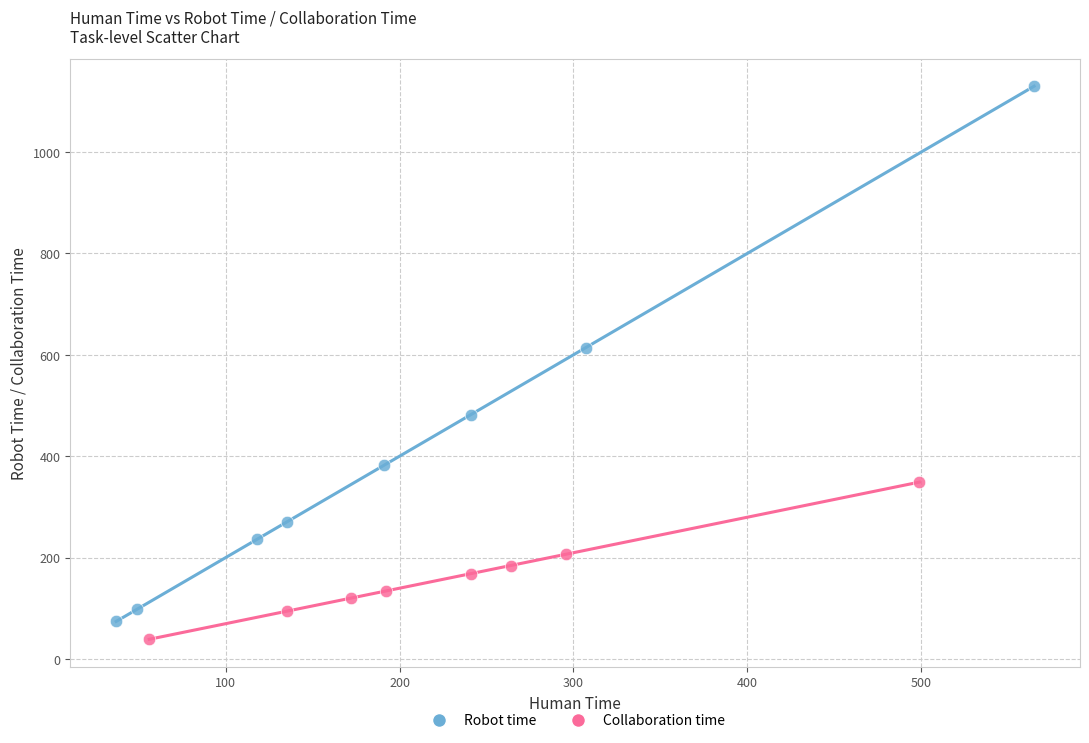

Which series has the widest spread of Y values?

Robot time